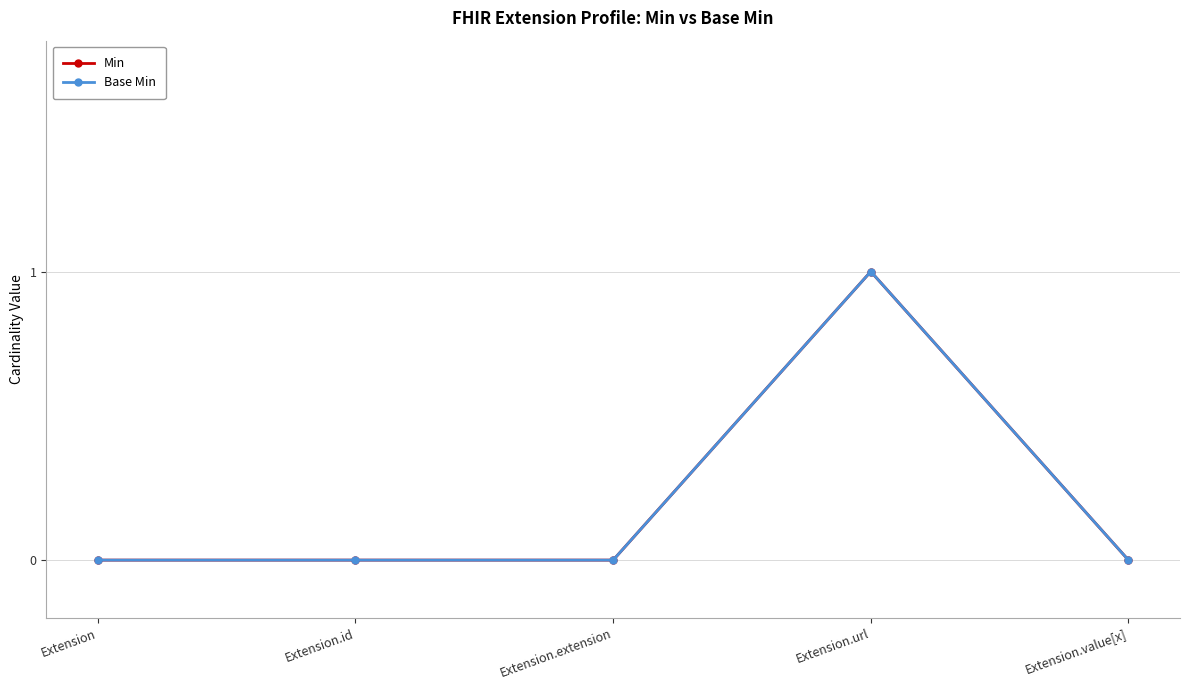

True or false: Min has more than 2 points higher than both neighbors.

False